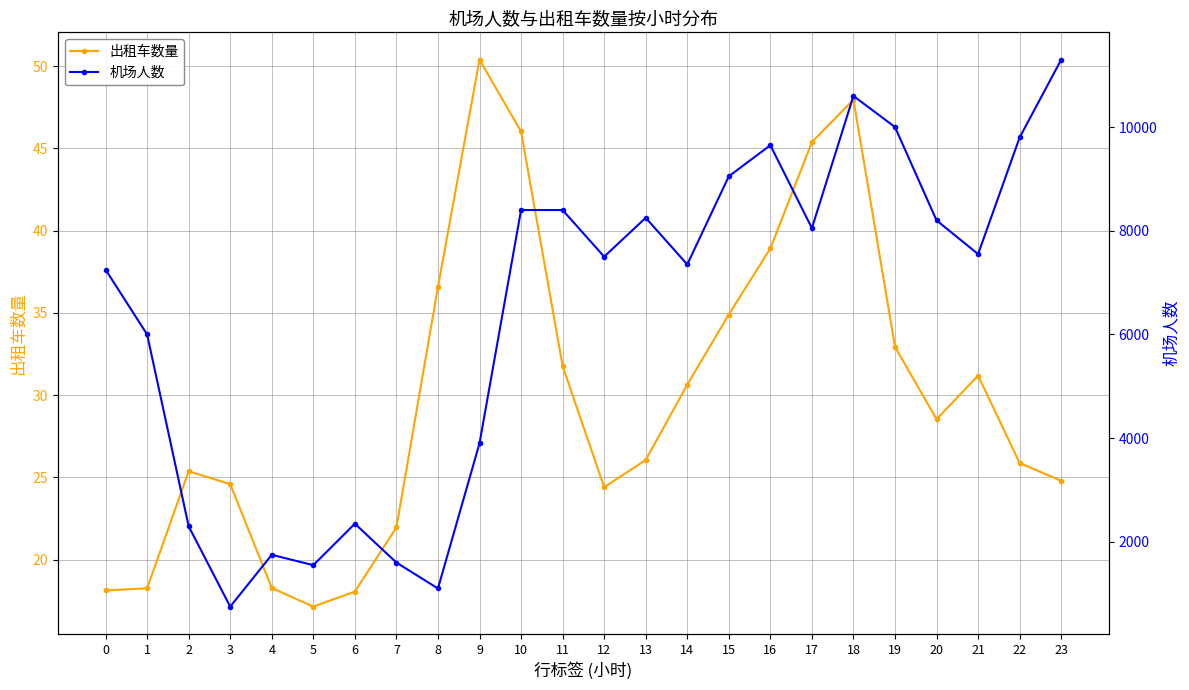

The value of 出租车数量 at 14 is 44.9. True or false?

False